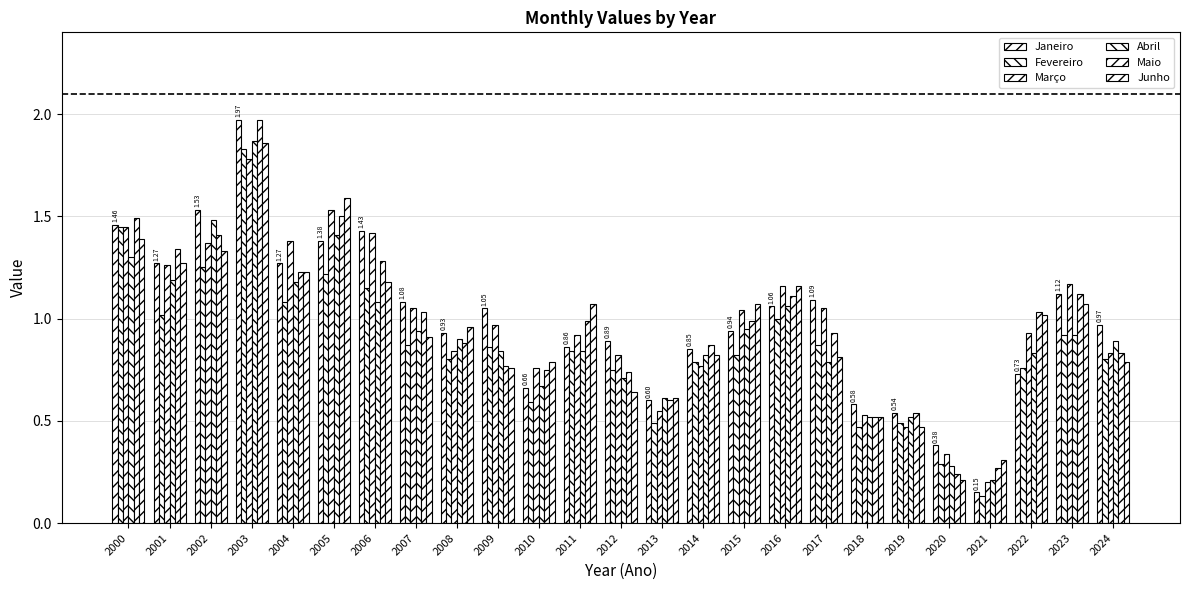

Which series has the largest total across all categories?

Janeiro